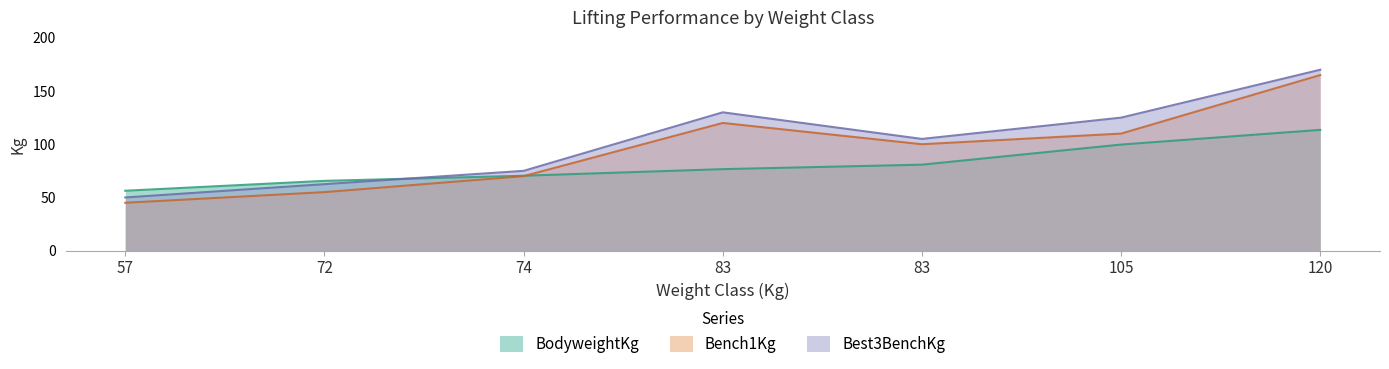

The value of Bench1Kg at 57 is 76.0. True or false?

False